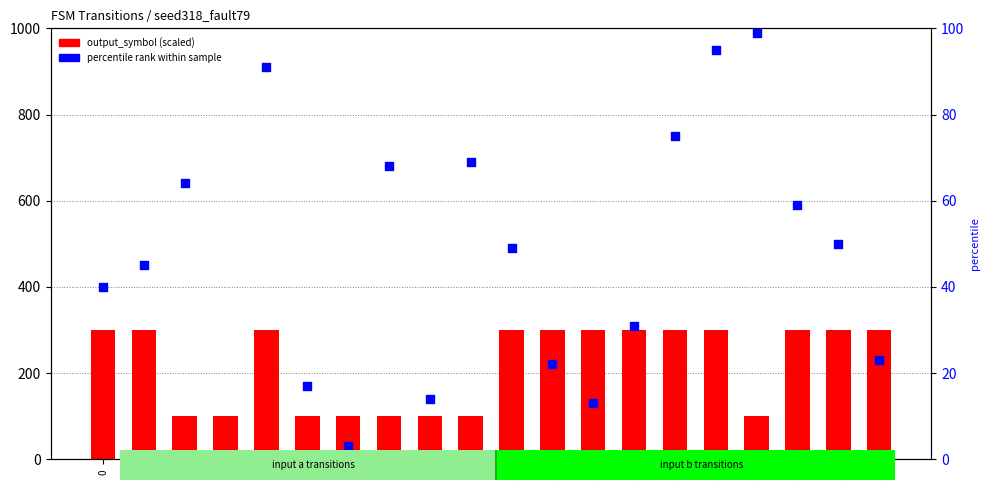

Which series has the widest spread of Y values?

output_symbol (scaled)